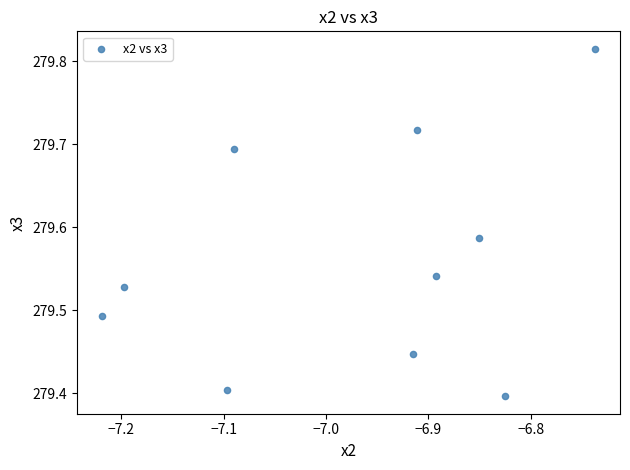

What is the range of Y values (max minus min)?

0.4